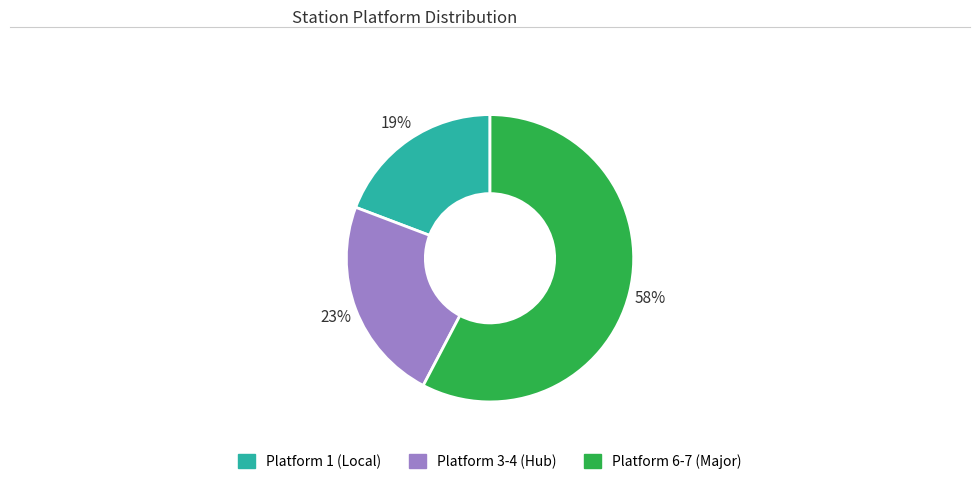

To the nearest percent, what is the average slice percentage?

33%